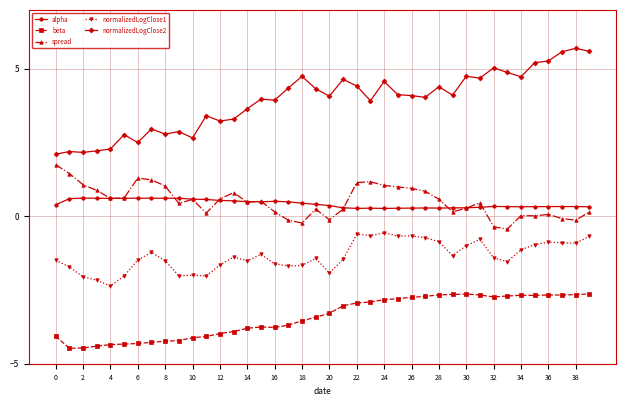

What is the highest value of the spread series?

1.8